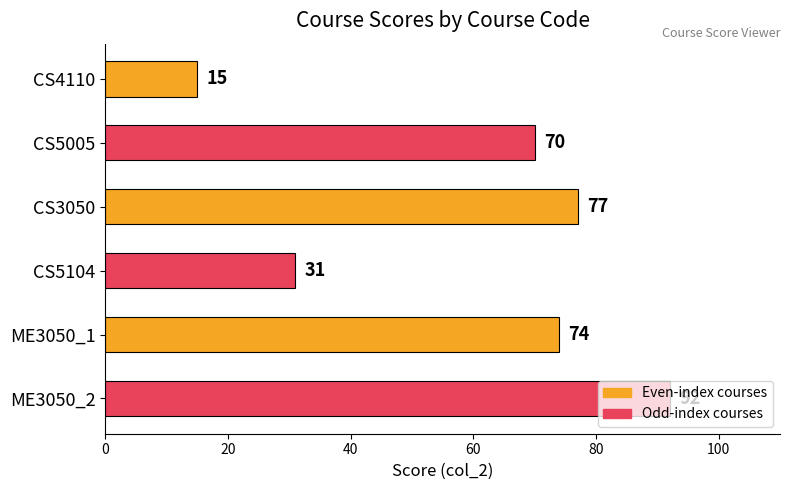

What is the sum of all values?

359